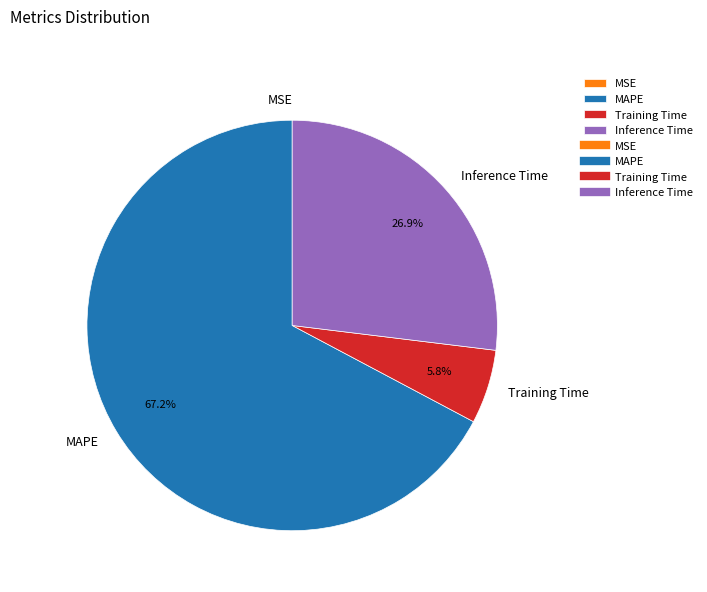

Does MAPE account for over 50% of the chart?

Yes